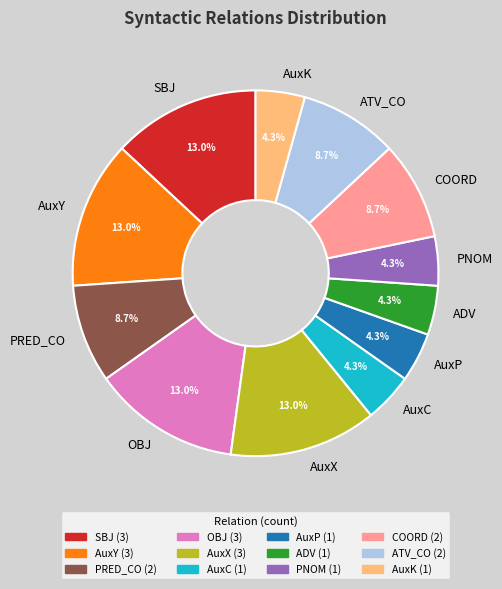

Does PRED_CO represent more than half of the total?

No